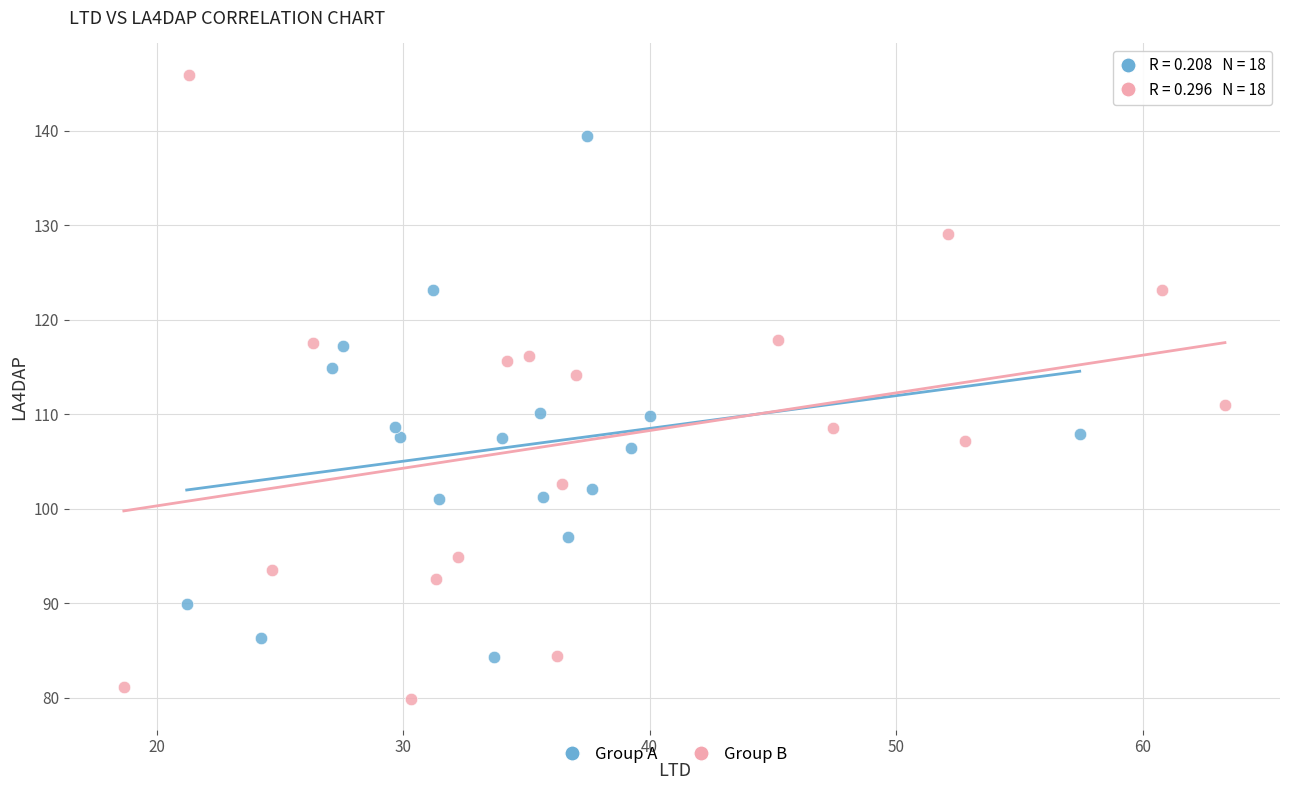

What are all the series names shown in the legend?

Group A, Group B